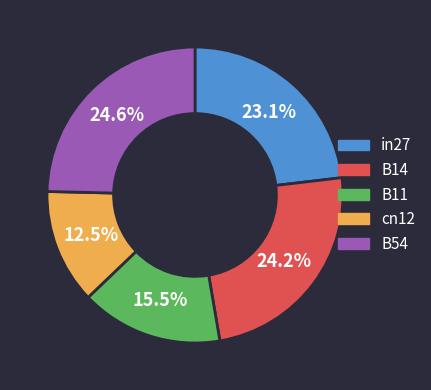

Which category has the smallest portion of the pie?

cn12